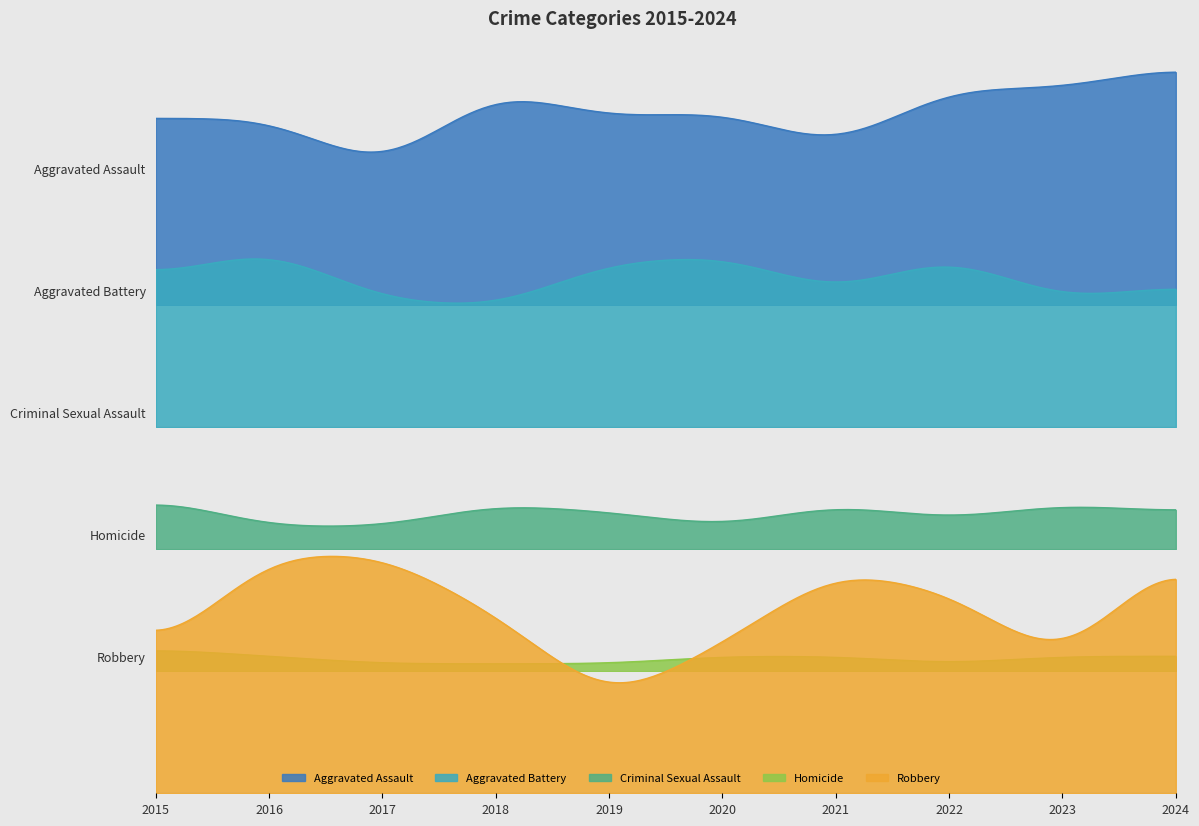

True or false: Robbery and Homicide cross at least once.

False